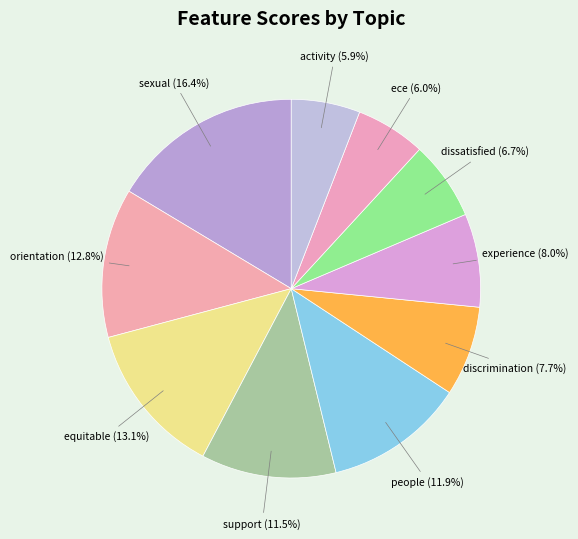

Is the sum of activity and ece greater than half?

No